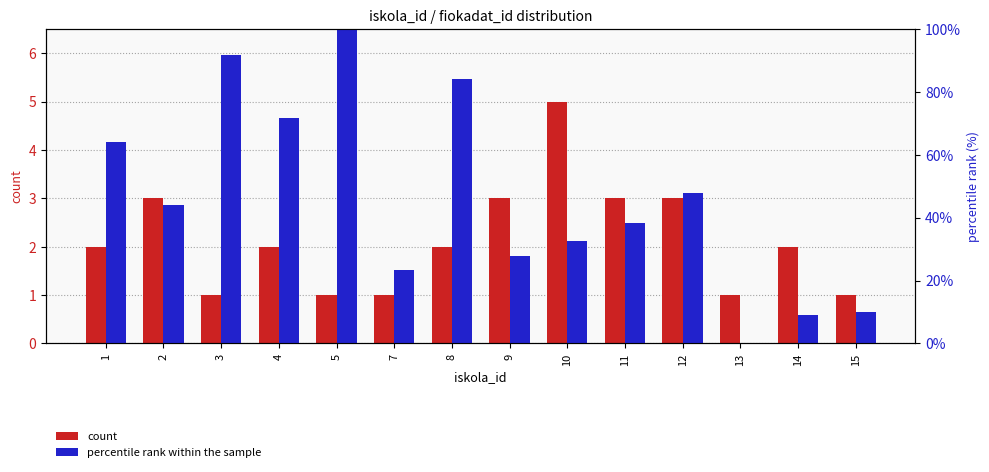

The percentile rank within the sample series shows 84.2 at 8. True or false?

True